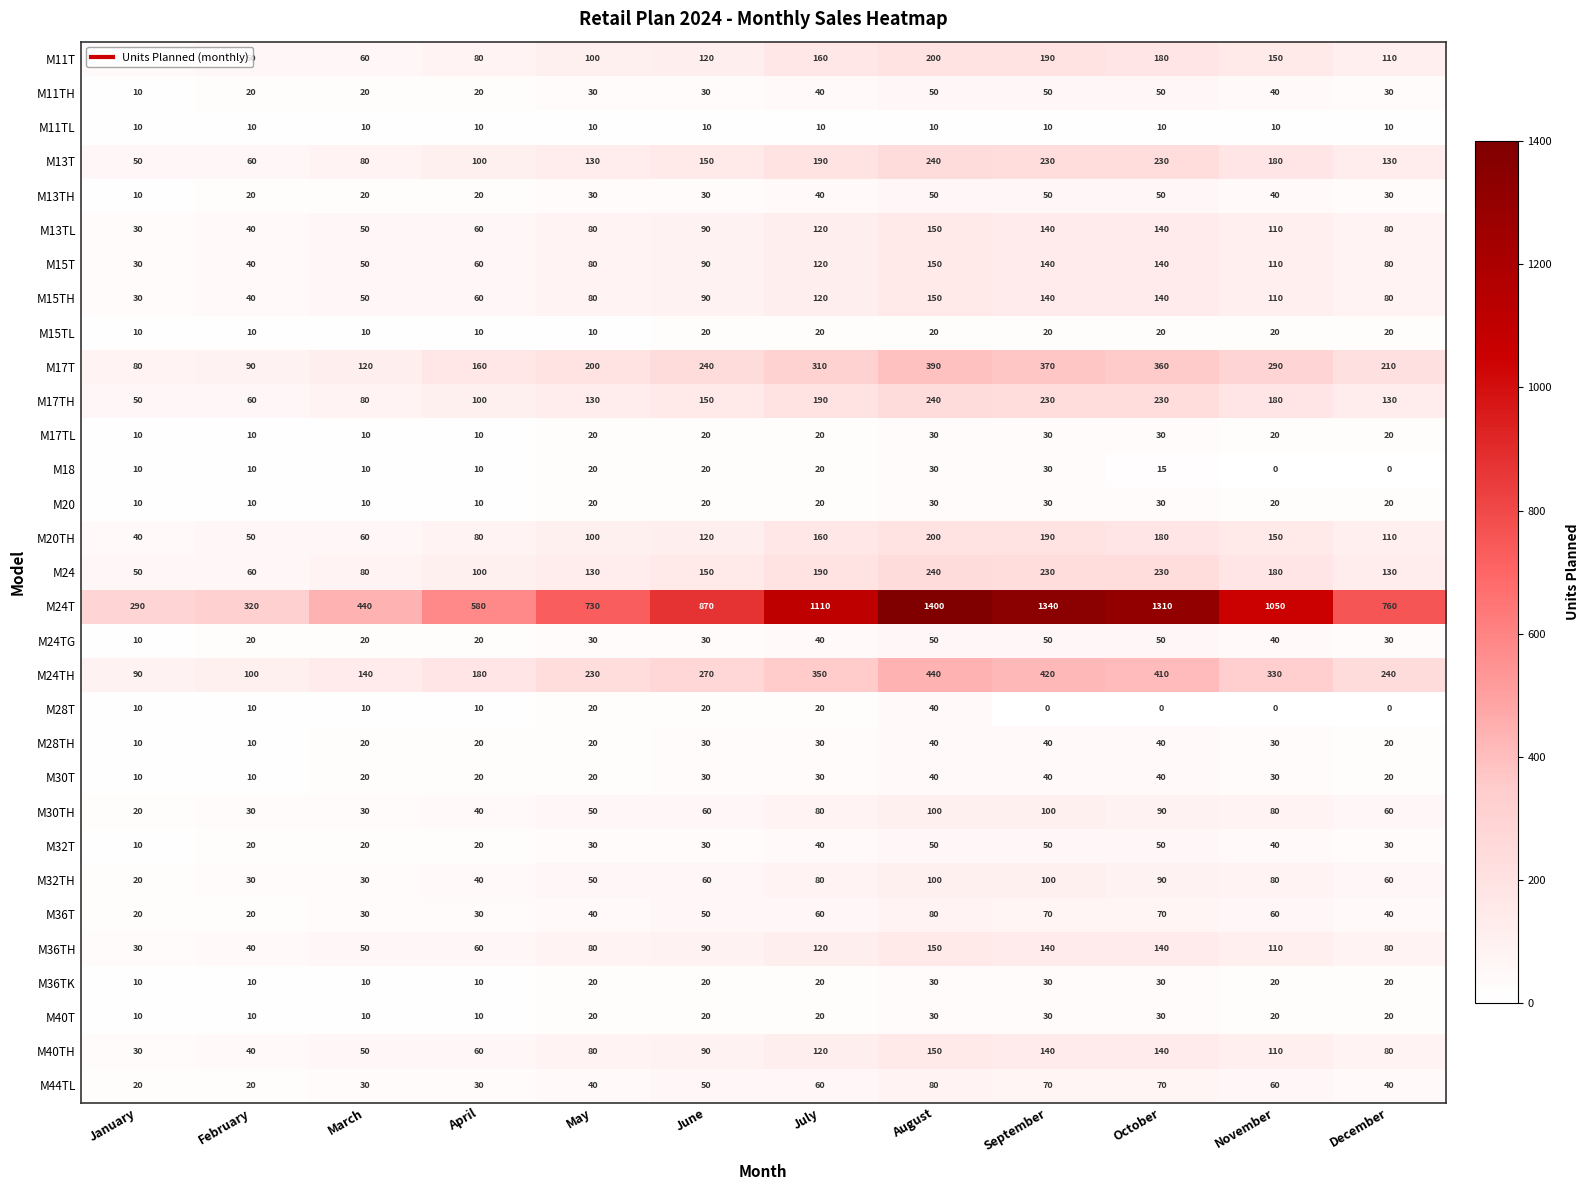

How many M20 values are between 10 and 30?

12